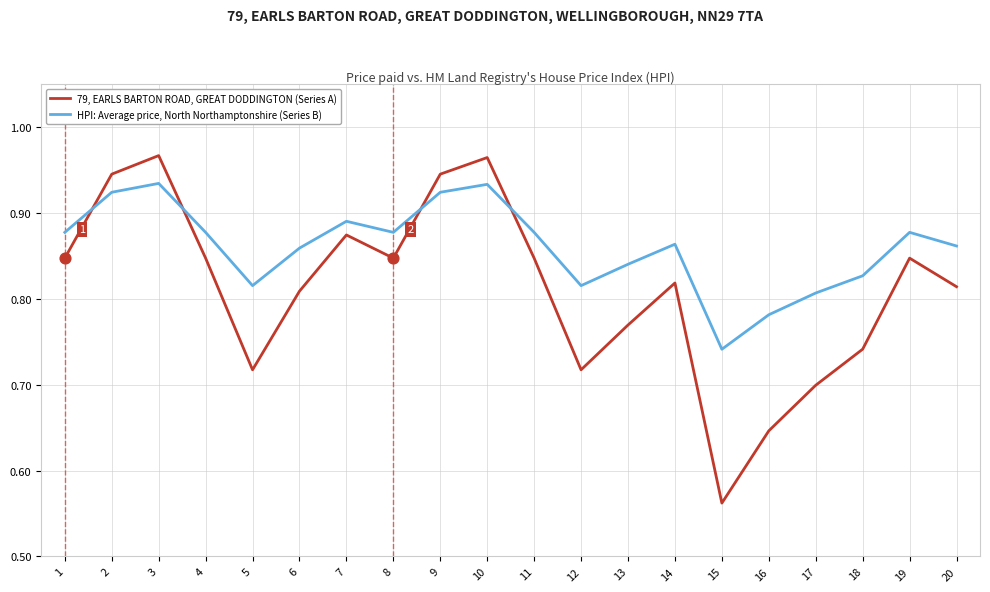

What is the total value across all series at 4?

1.7